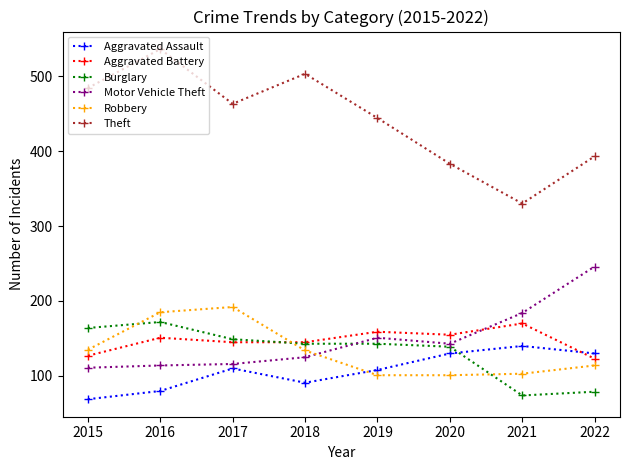

Does the chart display data point markers on the line(s)?

Yes